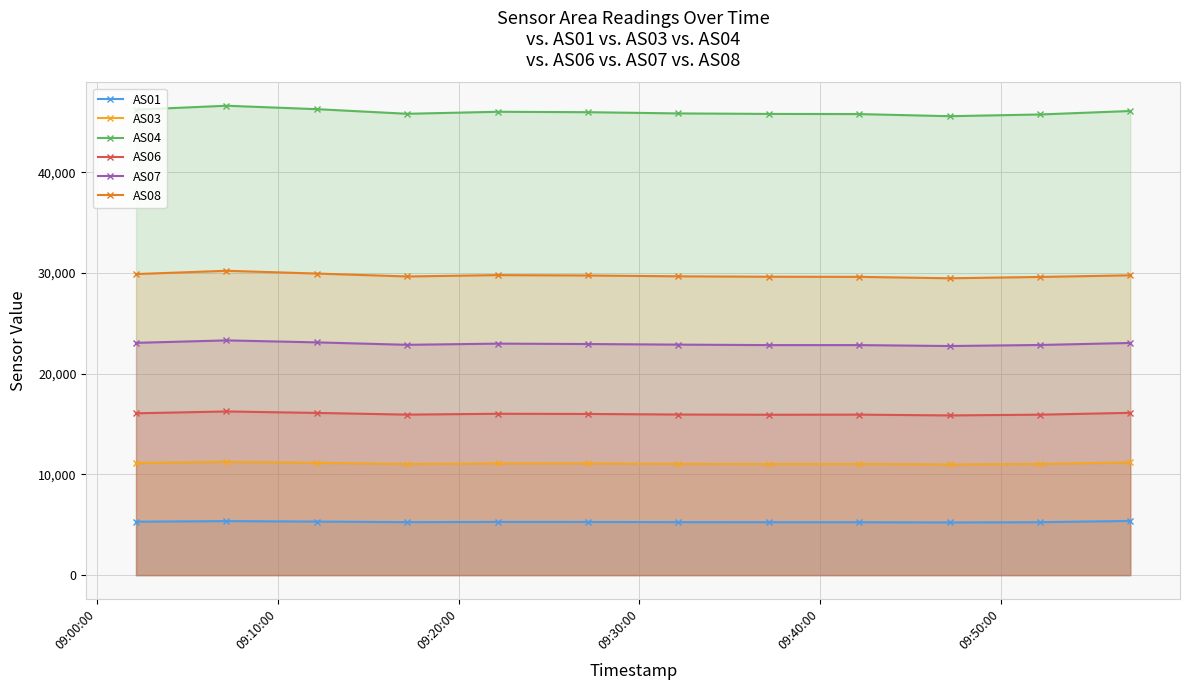

True or false: AS06 and AS07 cross at least once.

False